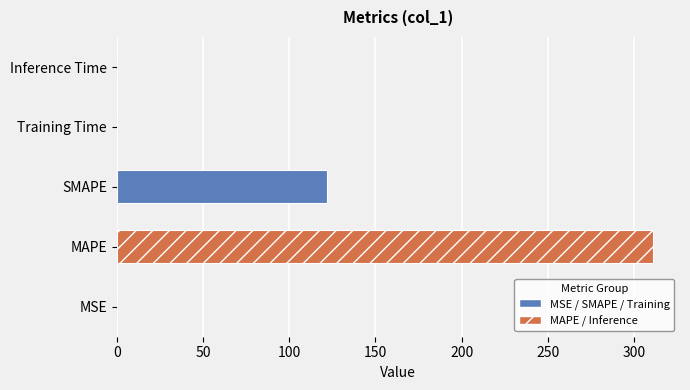

Between MAPE and Training Time, which is larger?

MAPE